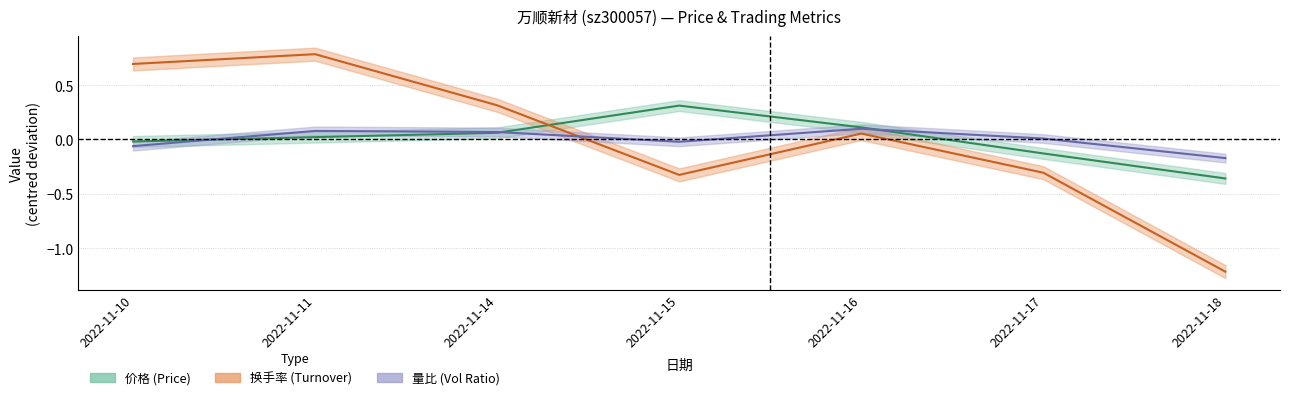

What are all the series names shown in the legend?

价格, 量比, 换手率